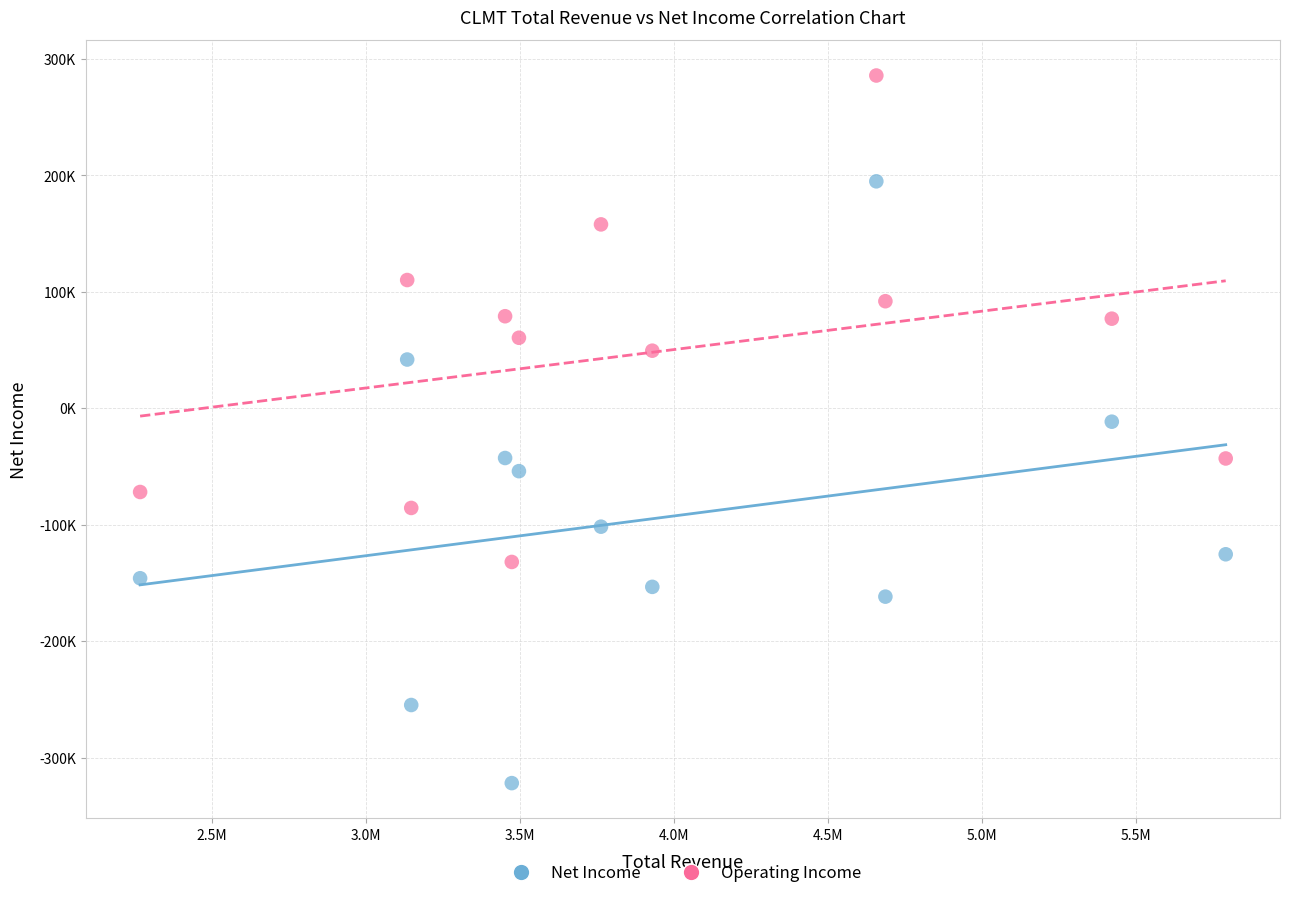

What are all the series names shown in the legend?

Net Income, Operating Income